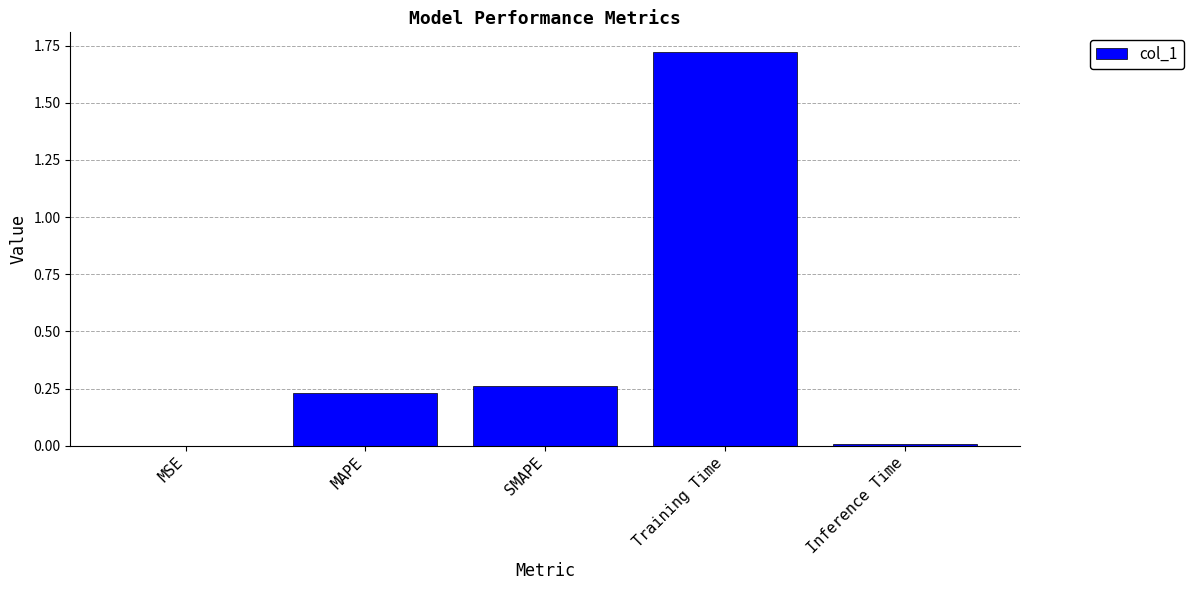

What is the sum of all values?

2.2